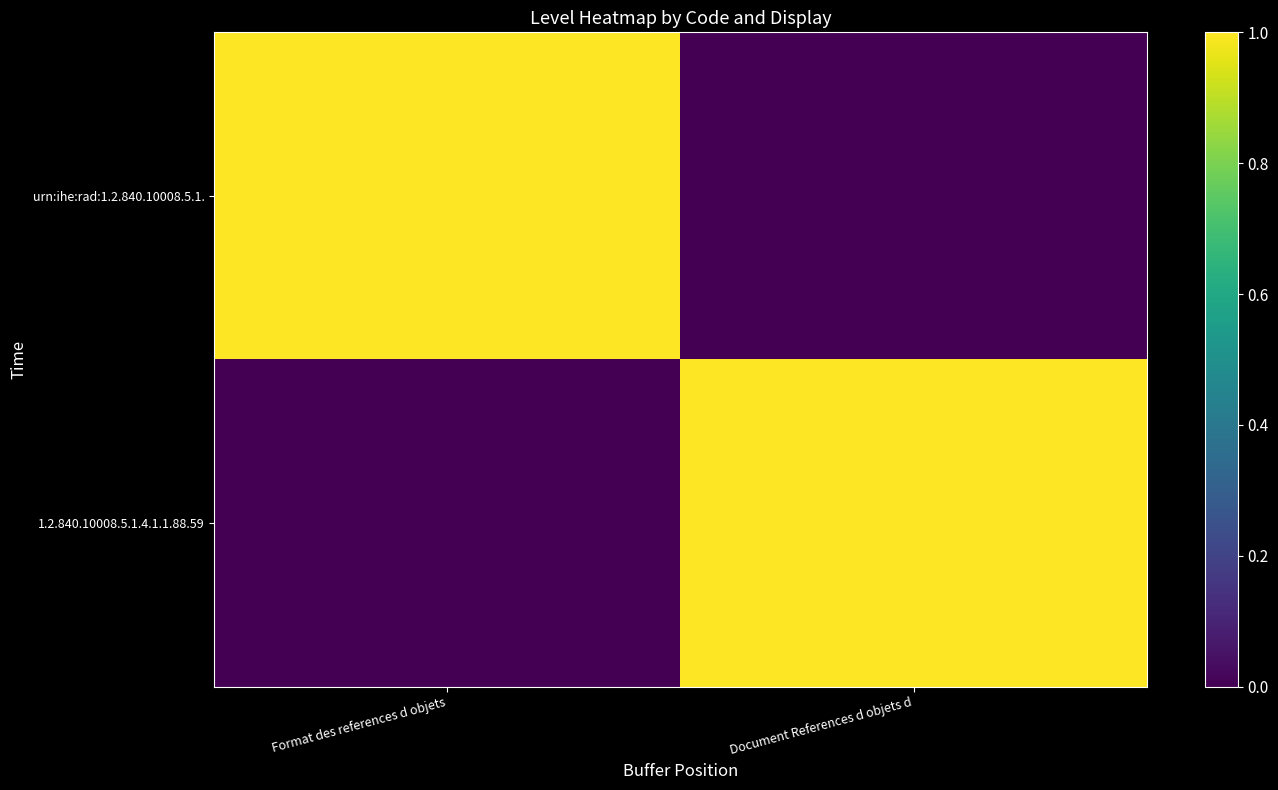

What is the spread (max minus min) of values at Document References d objets d?

1